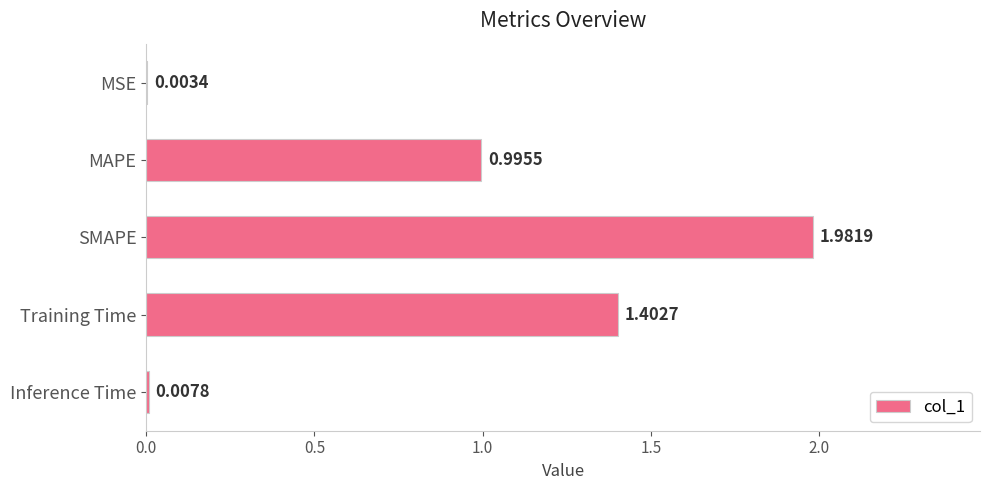

Between Training Time and MSE, which is larger?

Training Time